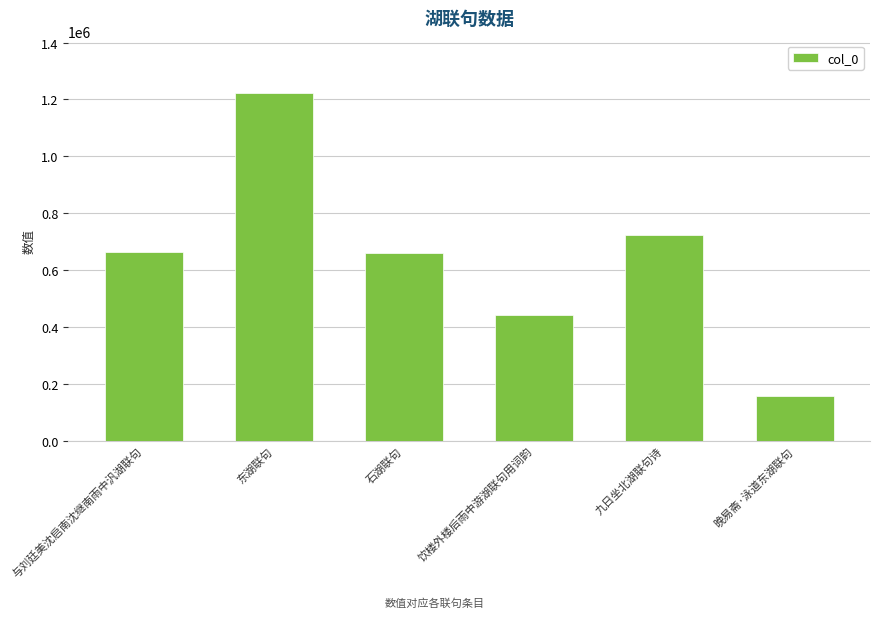

Which has a higher value, 饮楼外楼后雨中游湖联句用词韵 or 石湖联句?

石湖联句